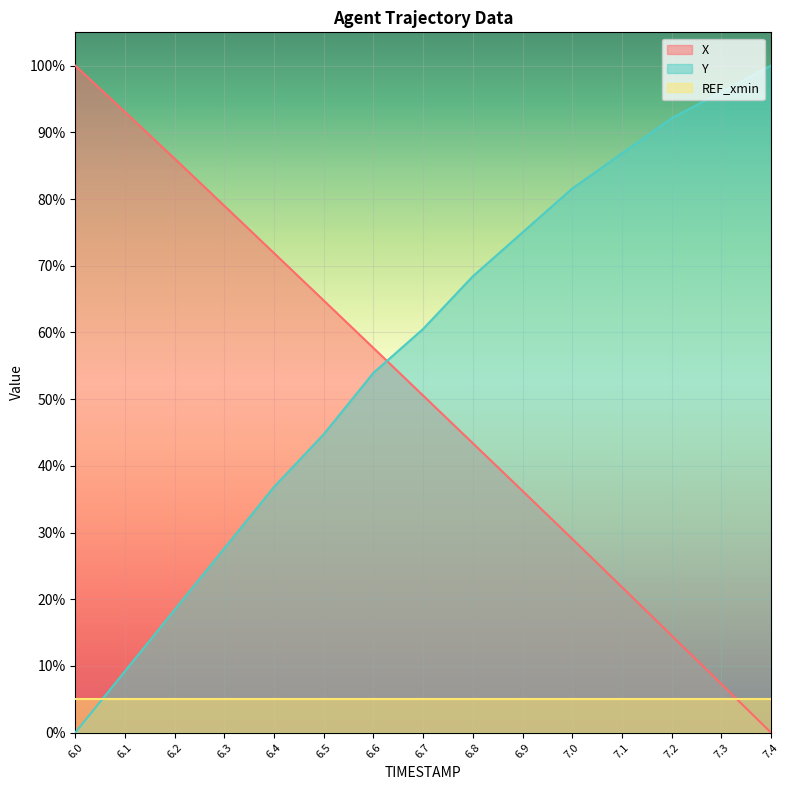

True or false: Y has a value of 0.3 at 7.2.

False